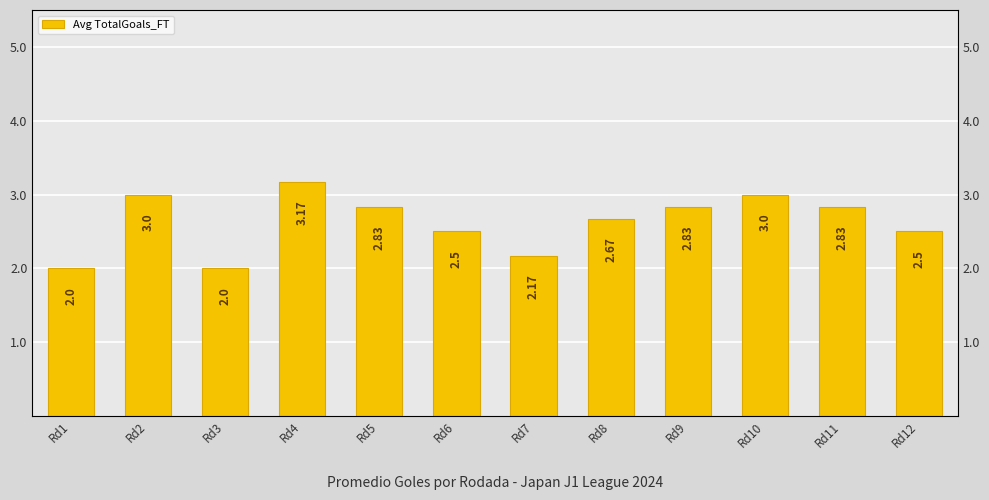

What is the average value?

2.6